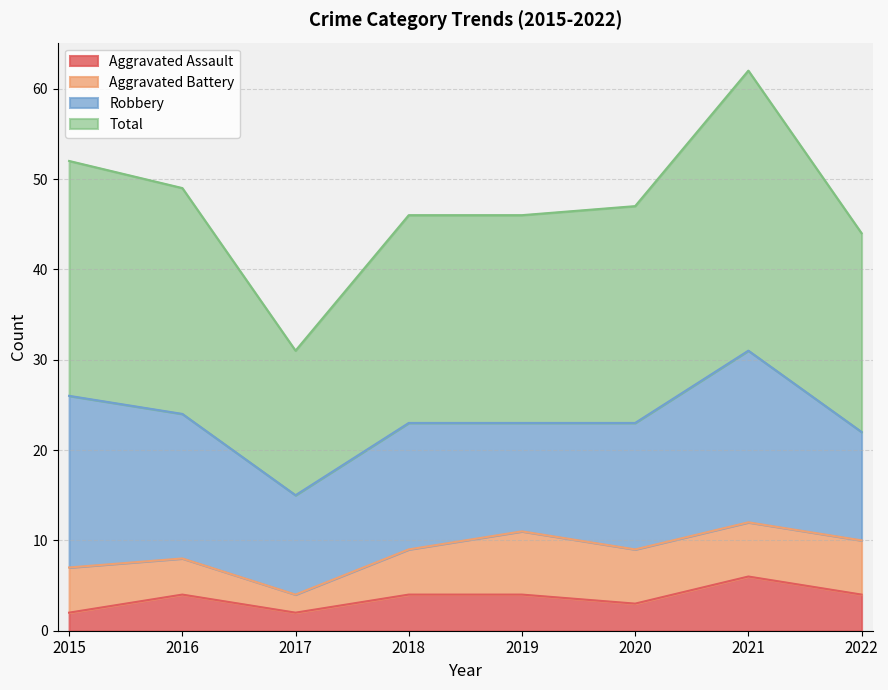

At which label does Aggravated Assault reach its peak?

2021